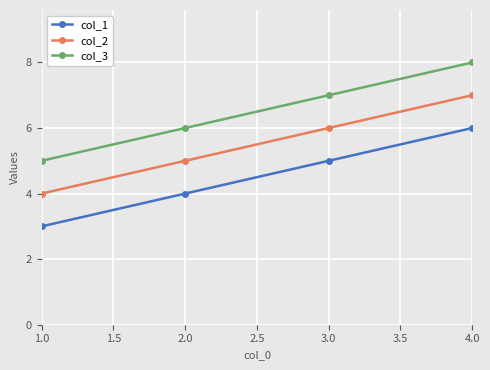

True or false: col_1 and col_3 cross at least once.

False